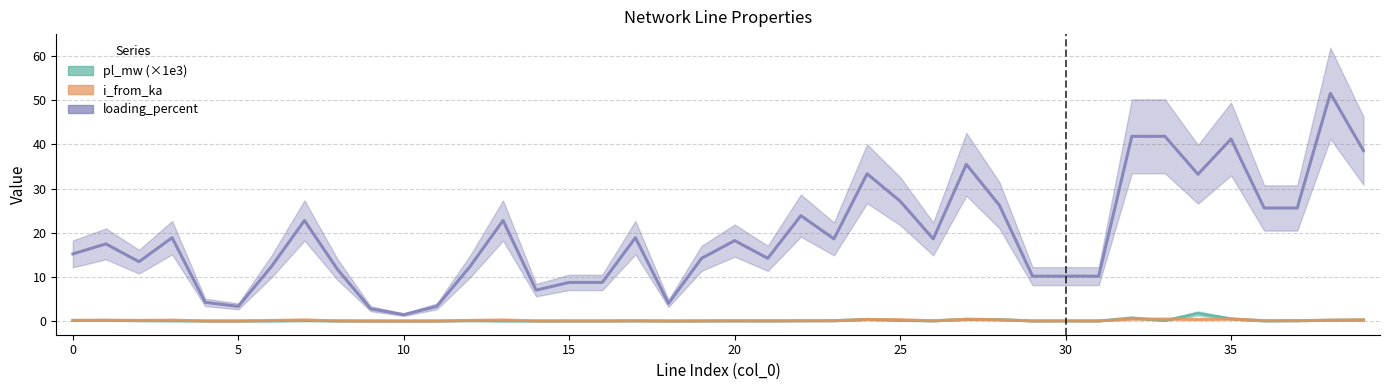

Is it true that pl_mw equals 0.0 at 8?

False